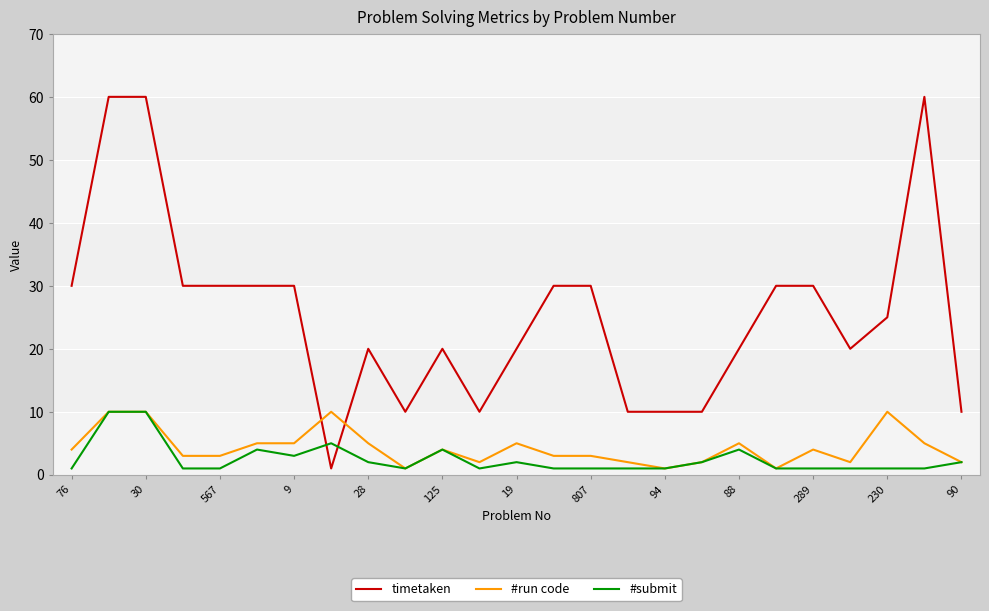

Reading left to right, extract all data points from this chart.

timetaken: 30	60	60	30	30	30	30	1	20	10	20	10	20	30	30	10	10	10	20	30	30	20	25	60	10
#run code: 4	10	10	3	3	5	5	10	5	1	4	2	5	3	3	2	1	2	5	1	4	2	10	5	2
#submit: 1	10	10	1	1	4	3	5	2	1	4	1	2	1	1	1	1	2	4	1	1	1	1	1	2